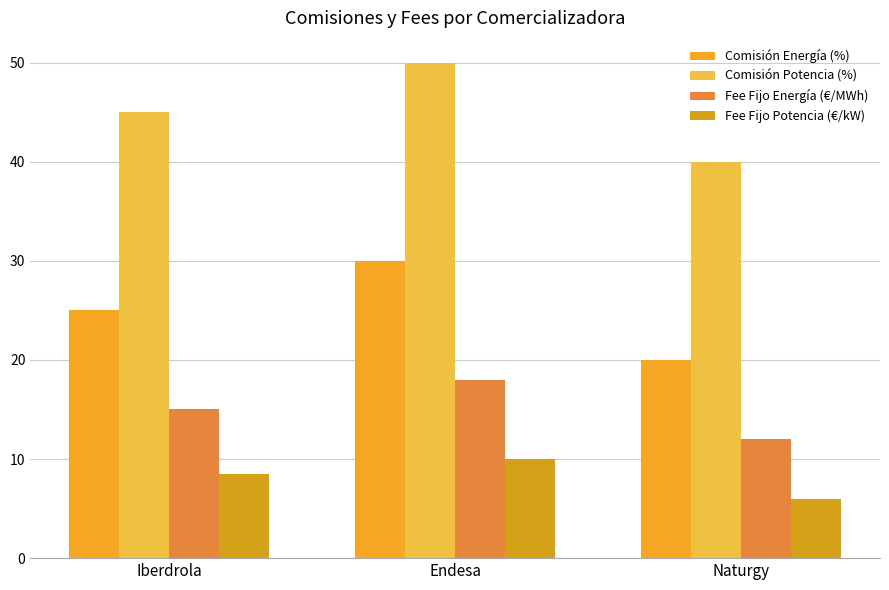

What is the value of the Fee Fijo Energía (€/MWh) bar at the 1st from the left?

15.0